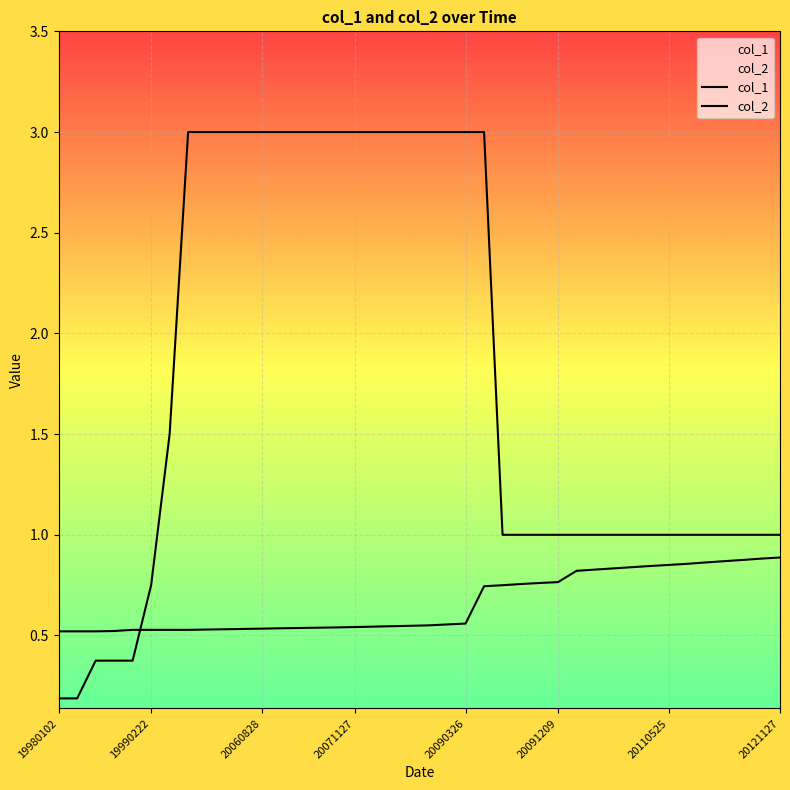

The value of col_1 at 38 is 0.9. True or false?

True